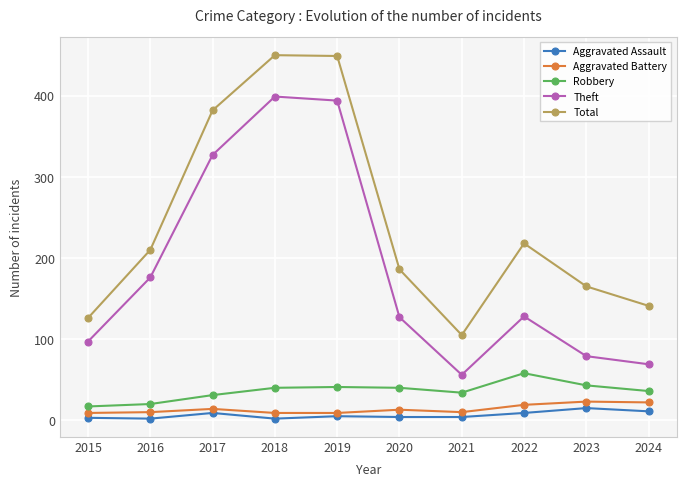

What is the highest value of the Aggravated Assault series?

15